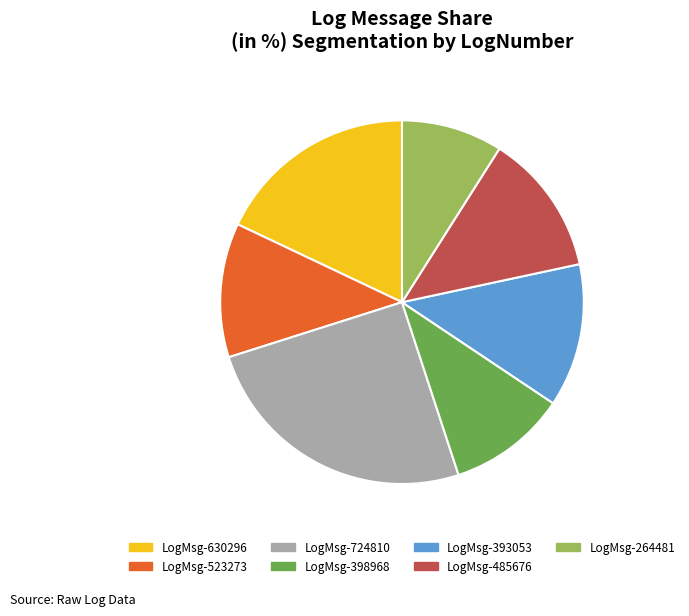

Which slice is the largest?

LogMsg-724810